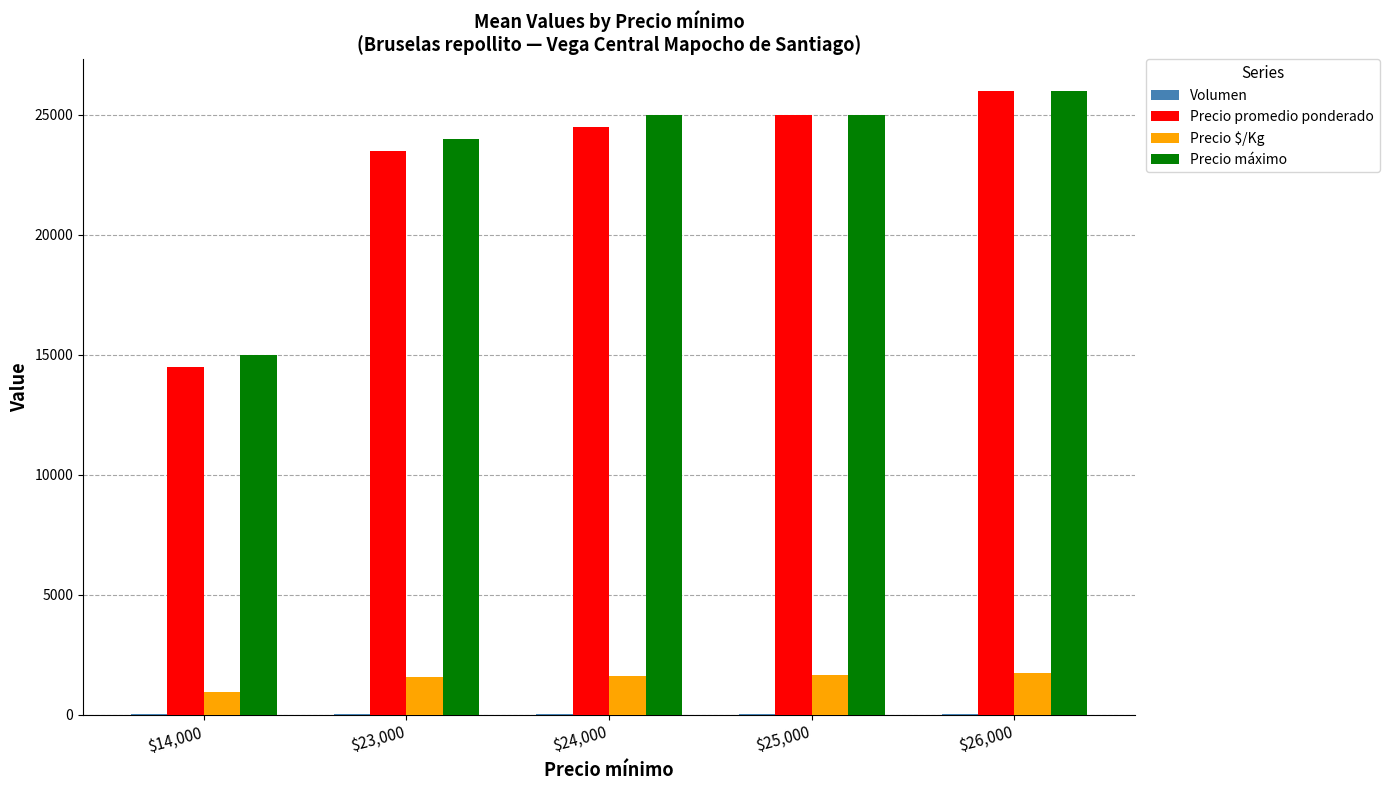

Which category has the highest value across all series?

$26,000